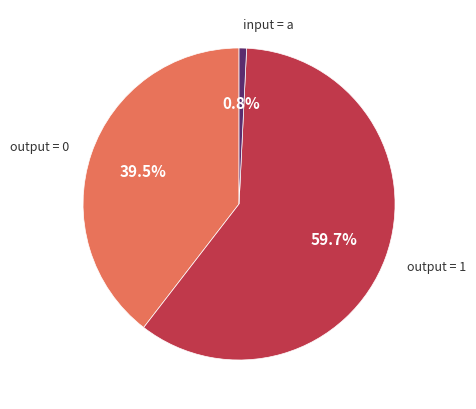

Rank the categories by value from highest to lowest.

output = 1, output = 0, input = a